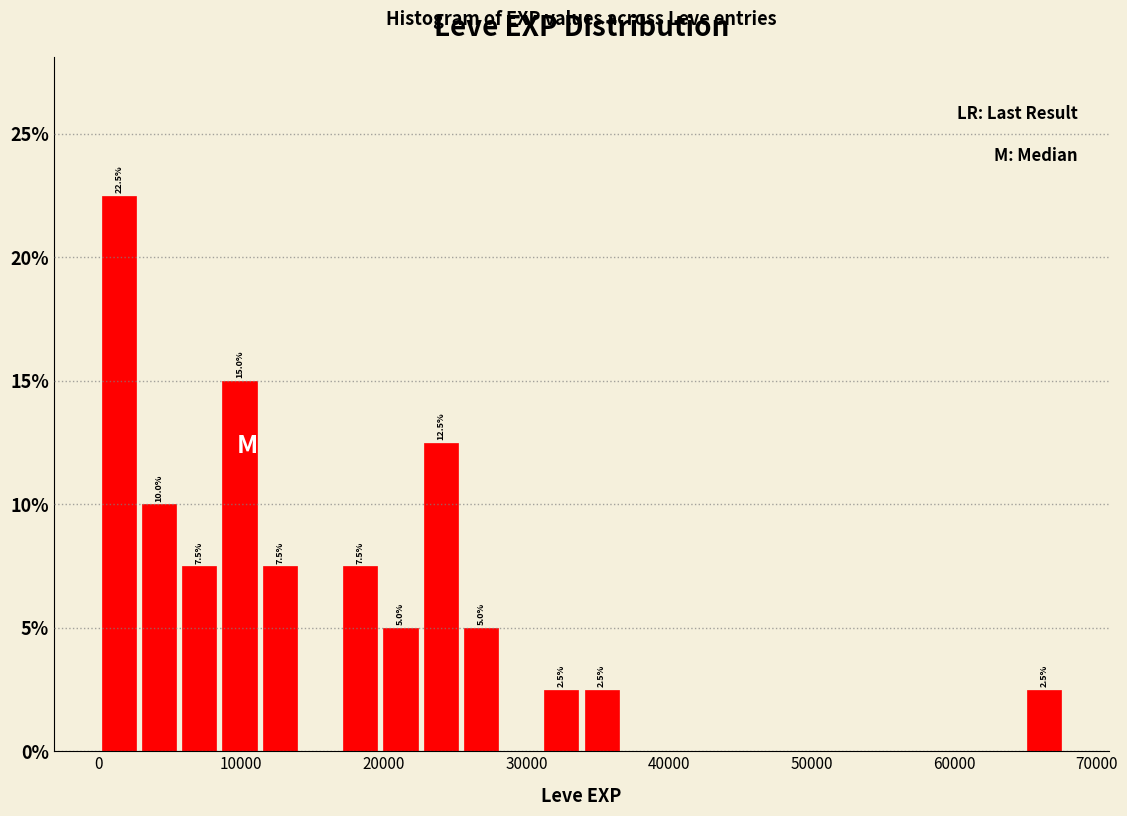

Read against the x-axis, roughly where is the centre of the tallest bar?

1000